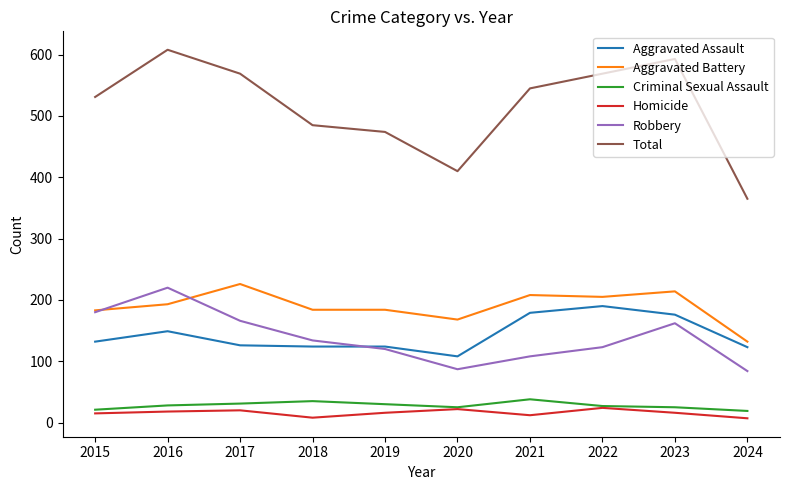

True or false: Homicide and Aggravated Assault intersect in this chart.

False